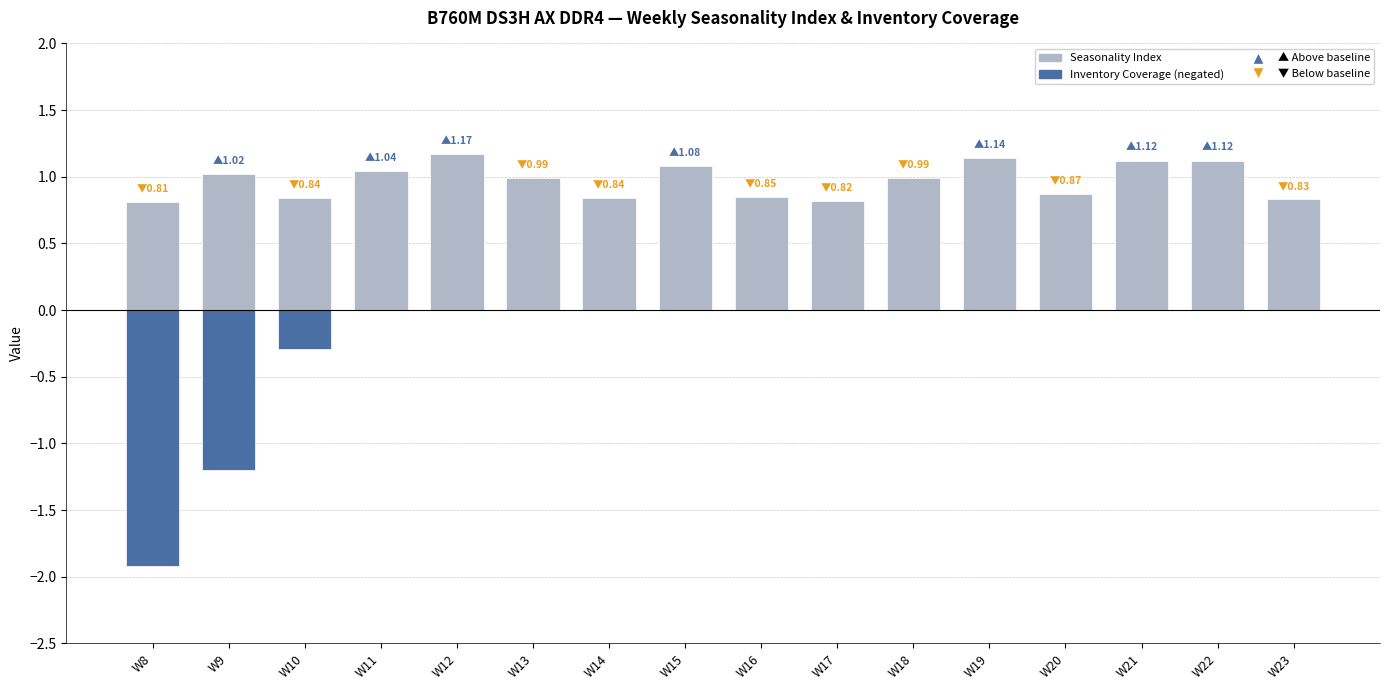

Is the value of Seasonality Index at W9 greater than the value of Inventory Coverage (negated) at W10?

Yes